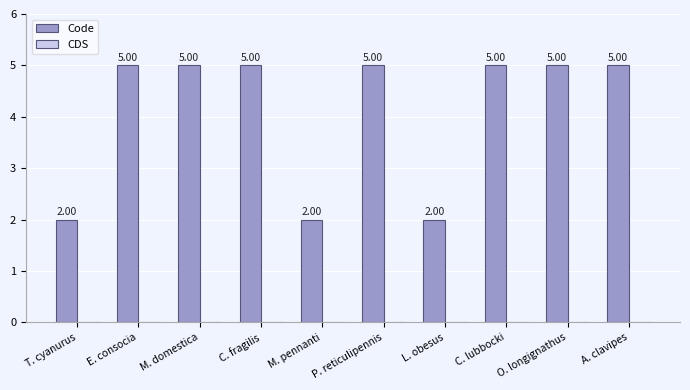

What is the label of the 3rd bar from the left?

M. domestica